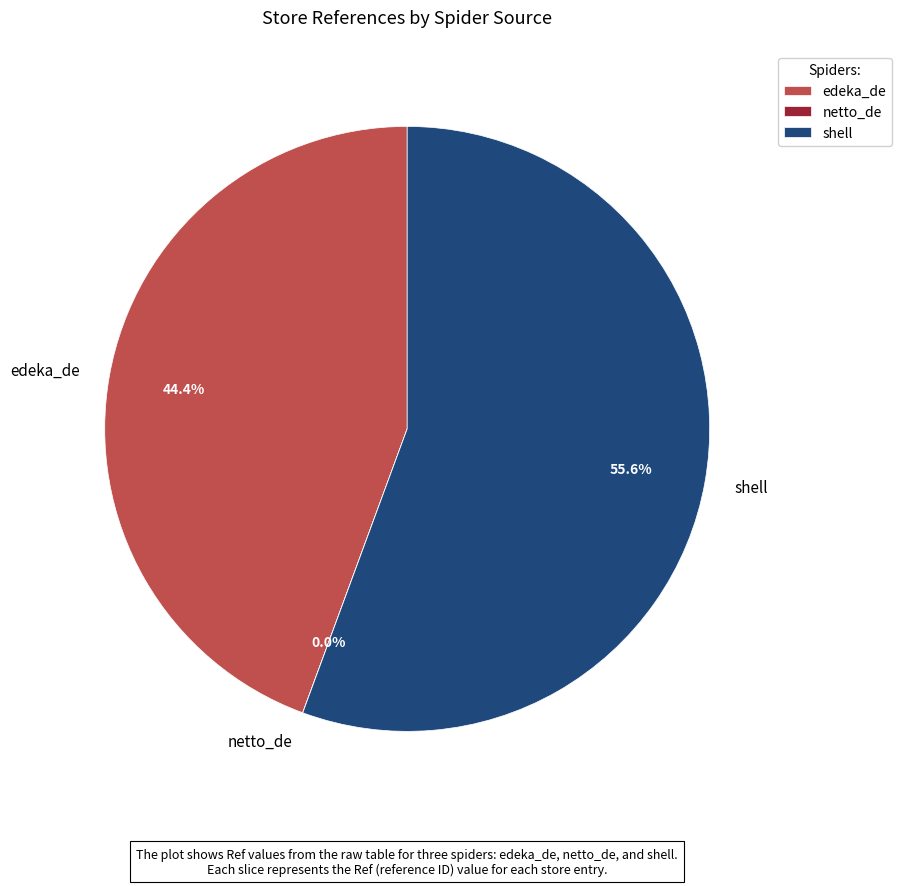

Which slice is the largest?

shell